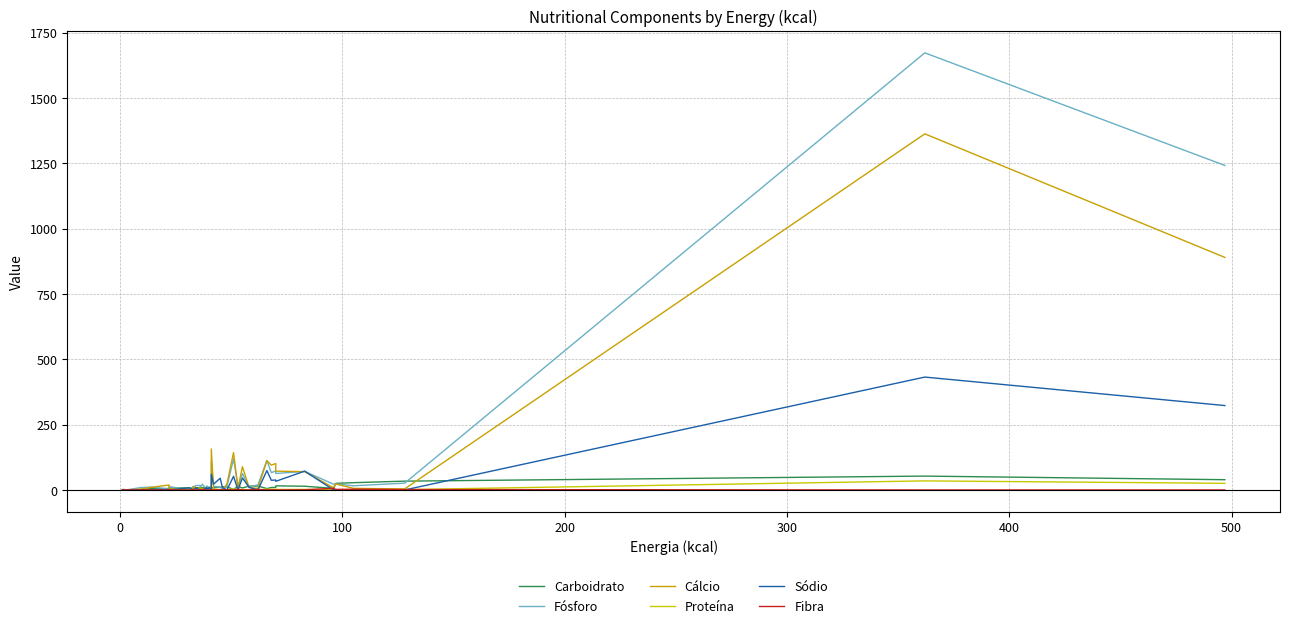

What is the greatest value displayed?

1673.0